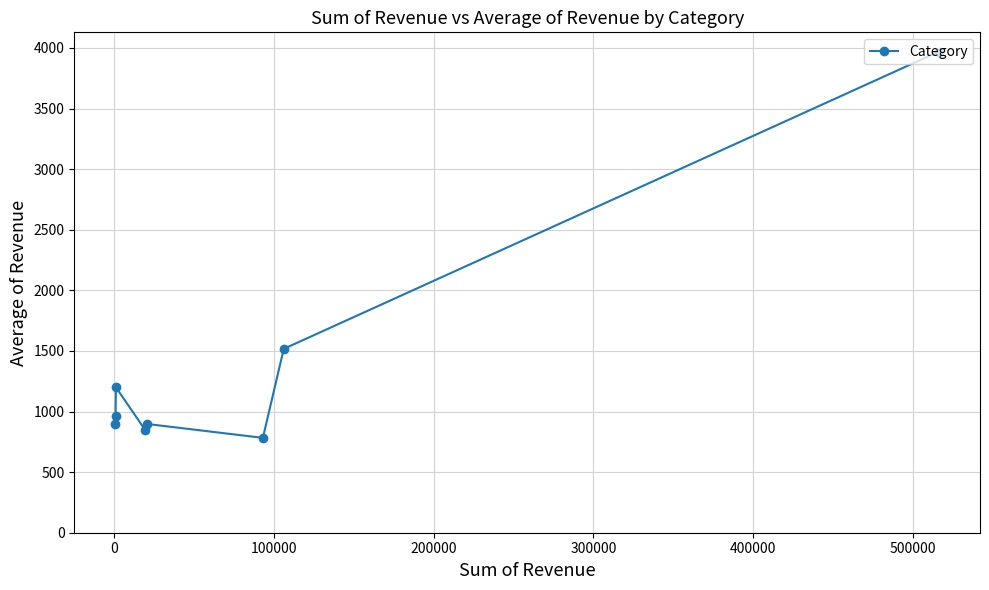

What is the difference between the second highest and second lowest values?

669.6